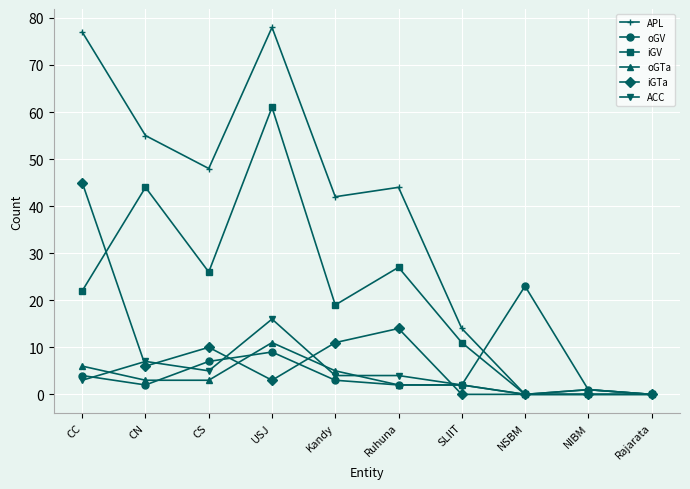

What is the value of the oGV point at the 7th from the left?

2